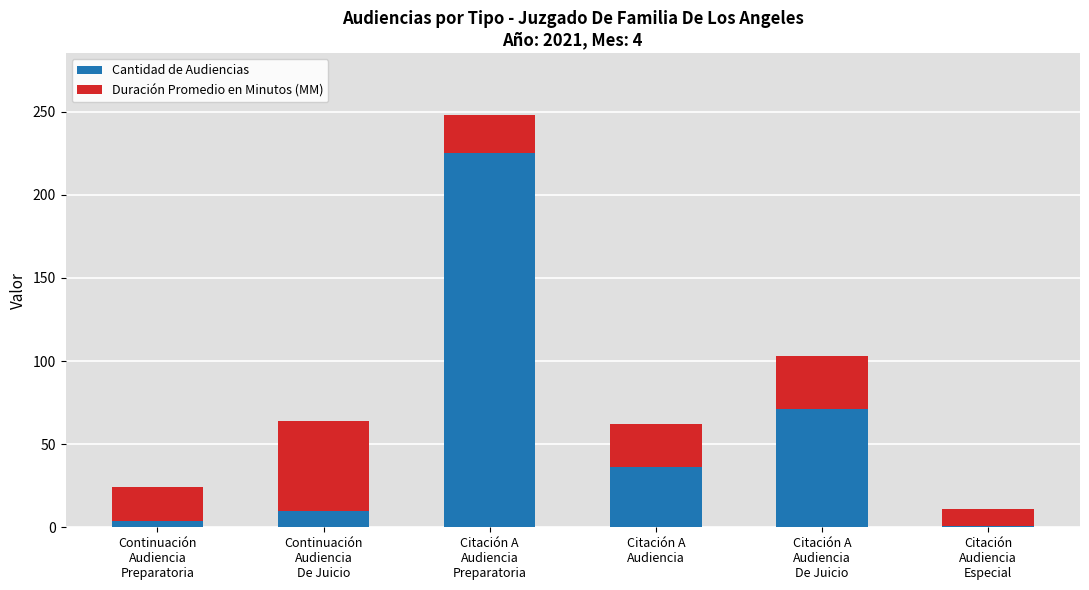

Where is Cantidad de Audiencias nearest to the value 113?

Citación A
Audiencia
De Juicio